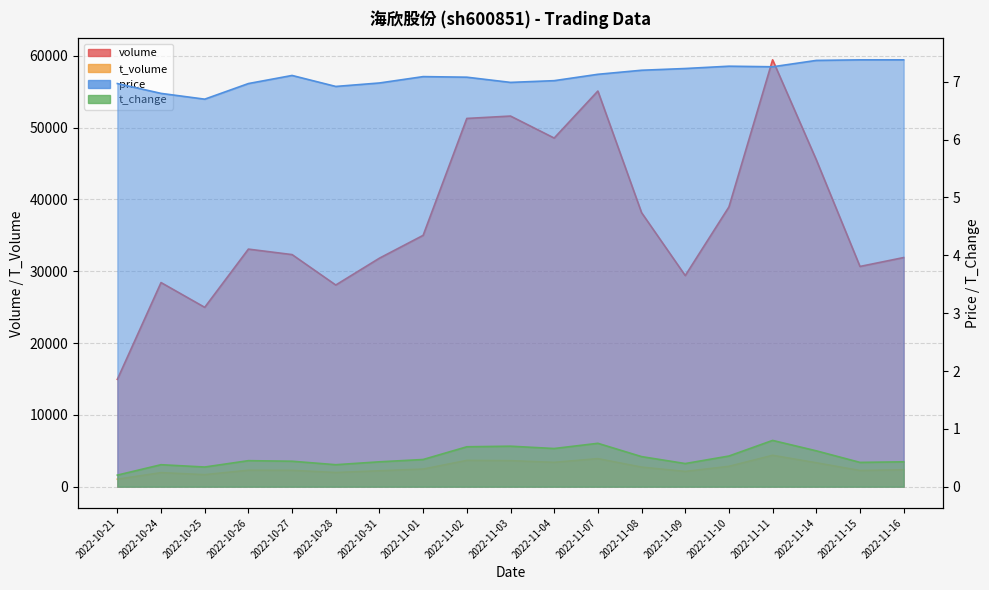

At which label does price first exceed 7?

2022-10-27